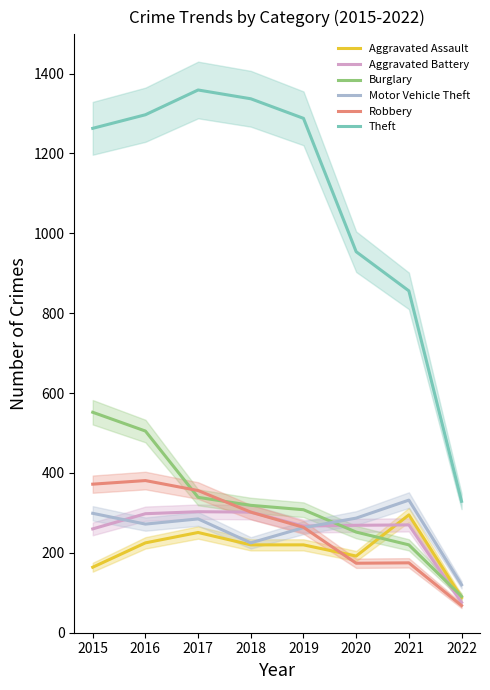

Does the chart display data point markers on the line(s)?

No